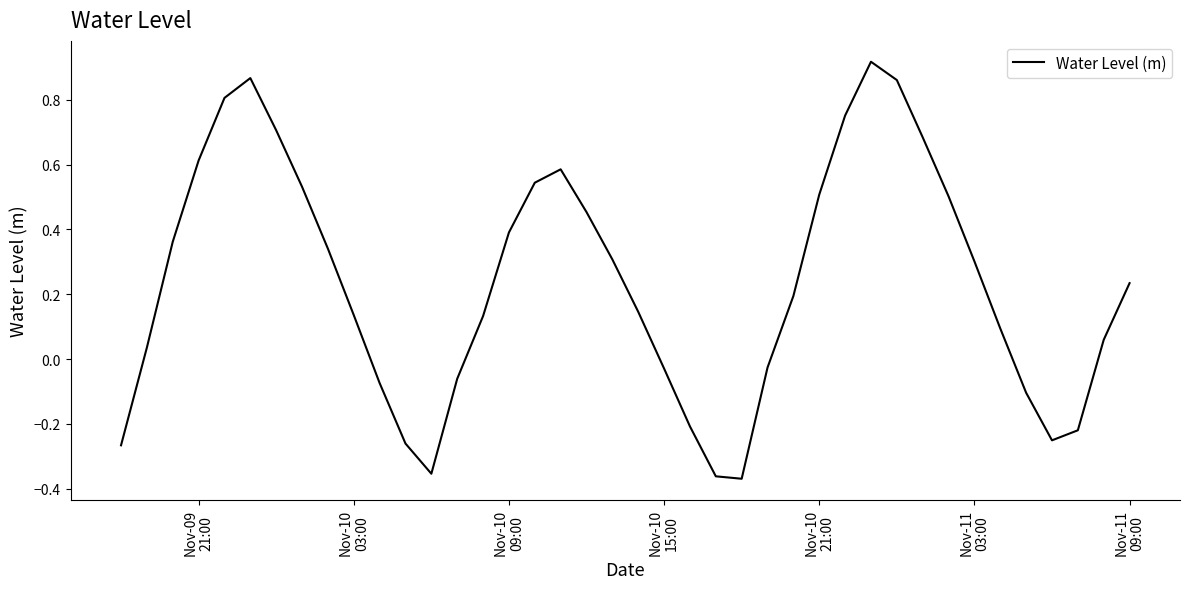

How many interior local peaks (higher than both neighbors) does the data have?

3